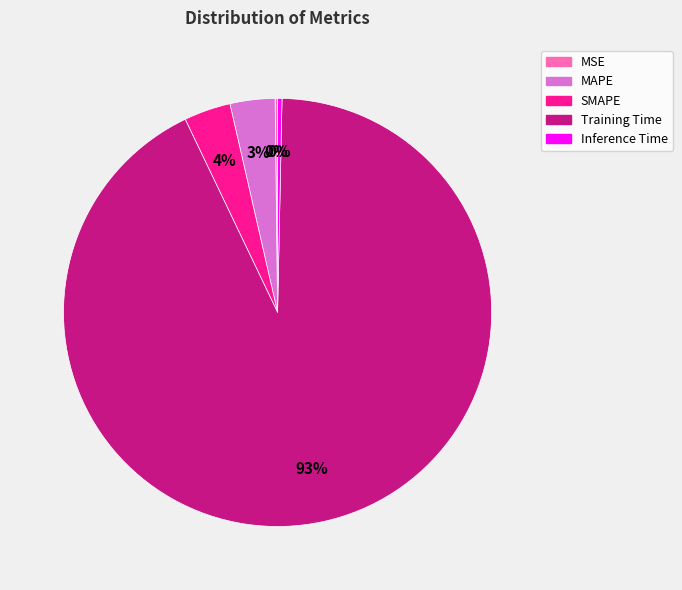

True or false: SMAPE accounts for 12% of the total.

False